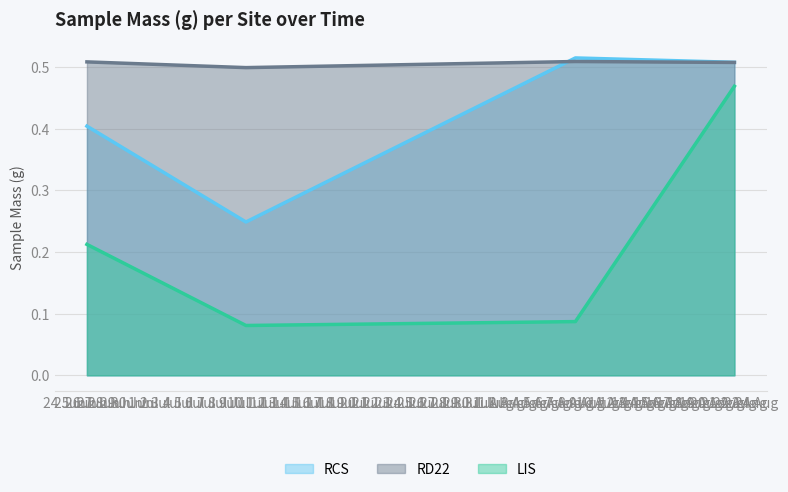

The value of LIS at 22 Aug is 0.8. True or false?

False